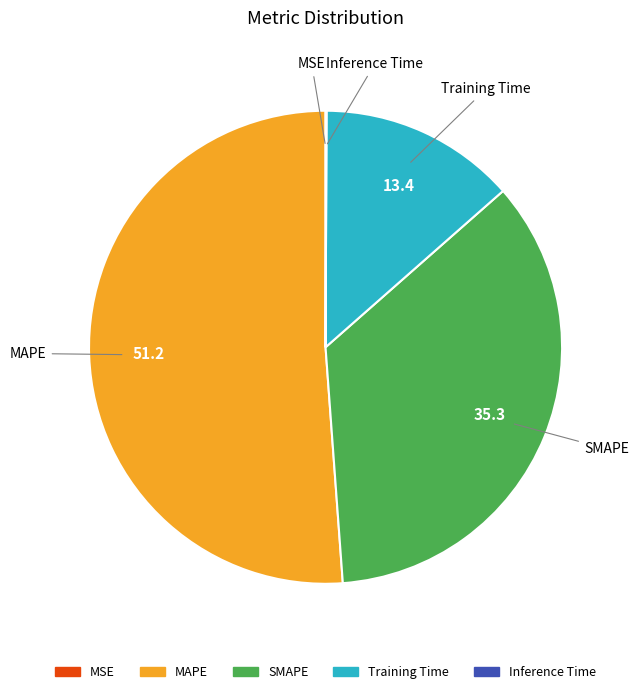

Does MAPE account for over 50% of the chart?

Yes